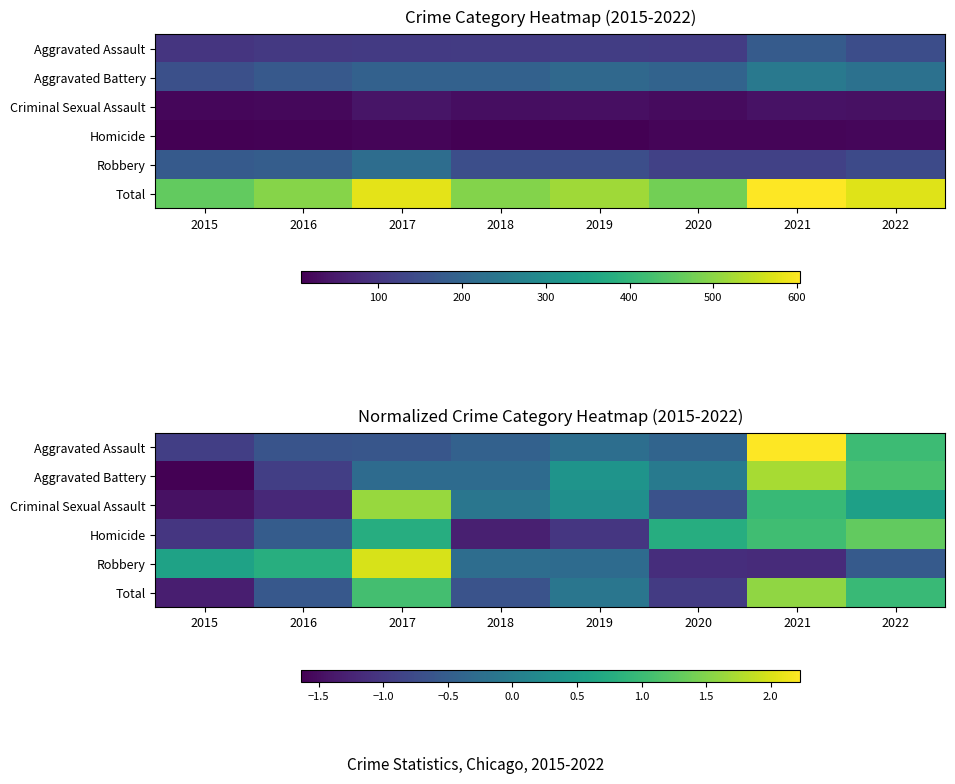

At which label does Homicide first exceed 0?

2017